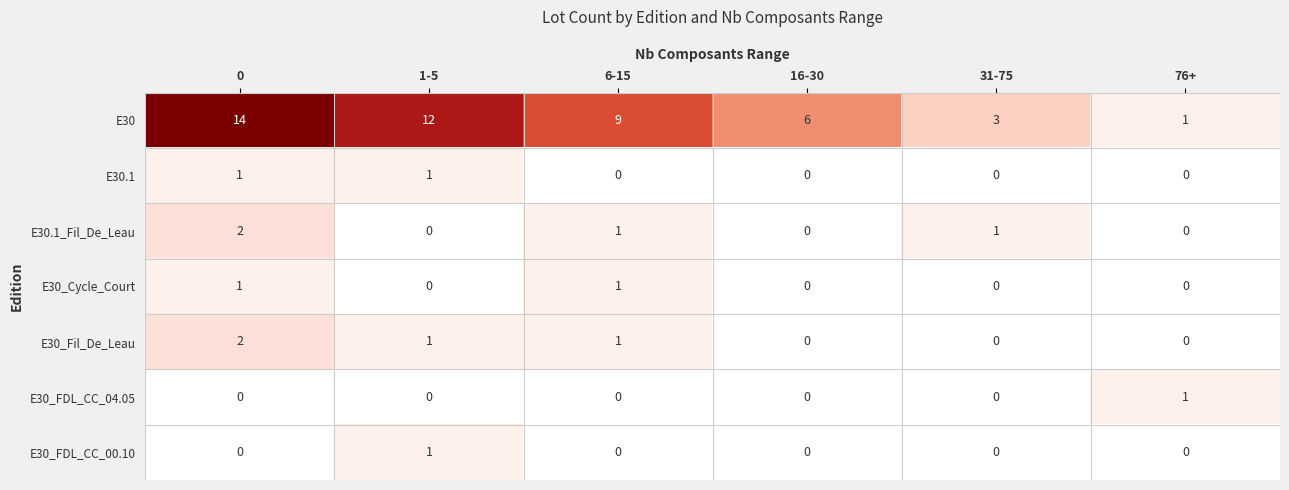

Where is E30 nearest to the value 7?

16-30